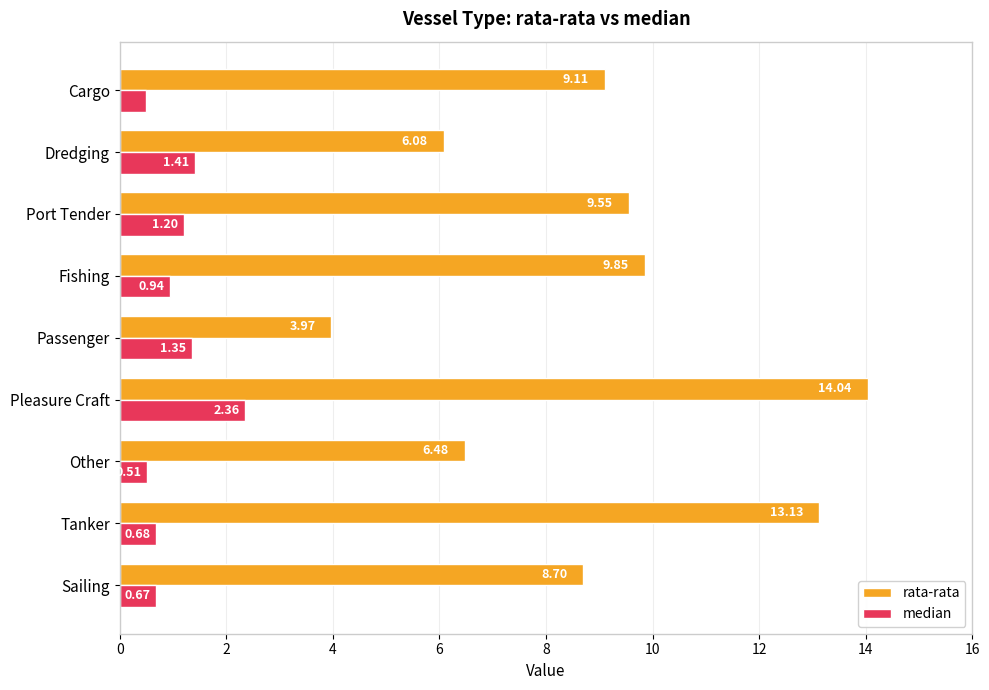

What is the difference between the second highest and minimum values in the rata-rata series?

9.2